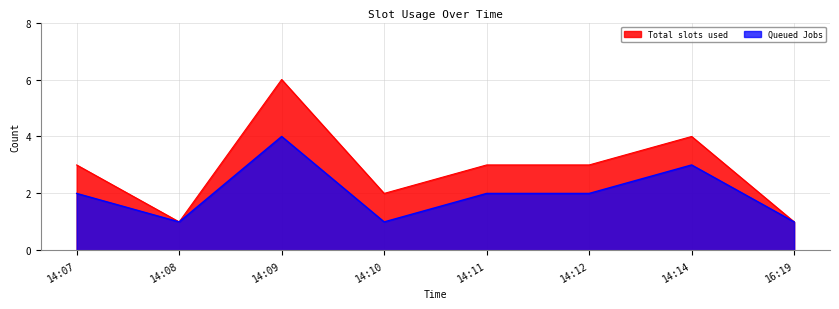

Is it true that Queued Jobs equals 1 at 16:19?

True